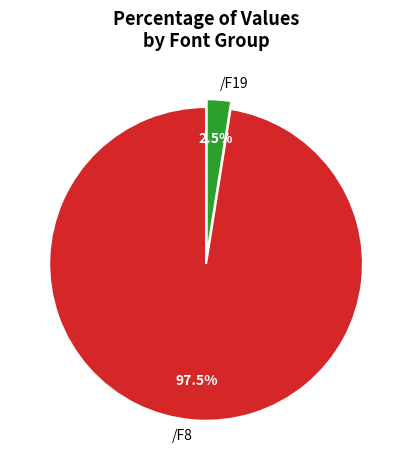

Which slice is the largest?

/F8